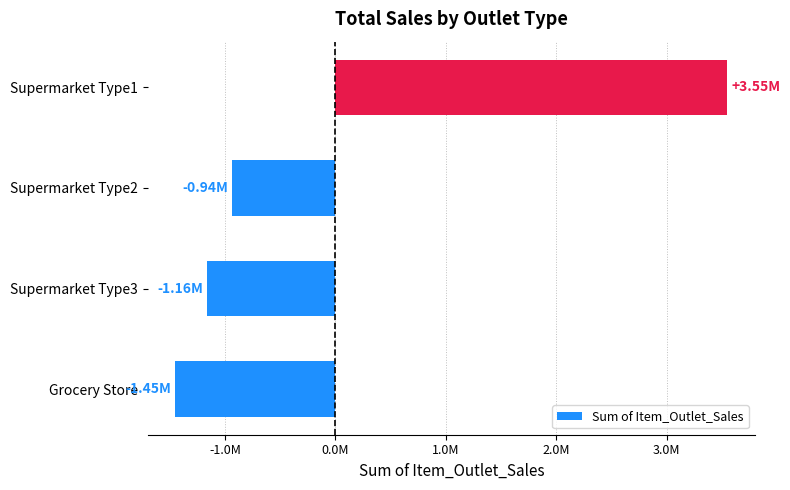

Does the chart contain any negative values?

Yes